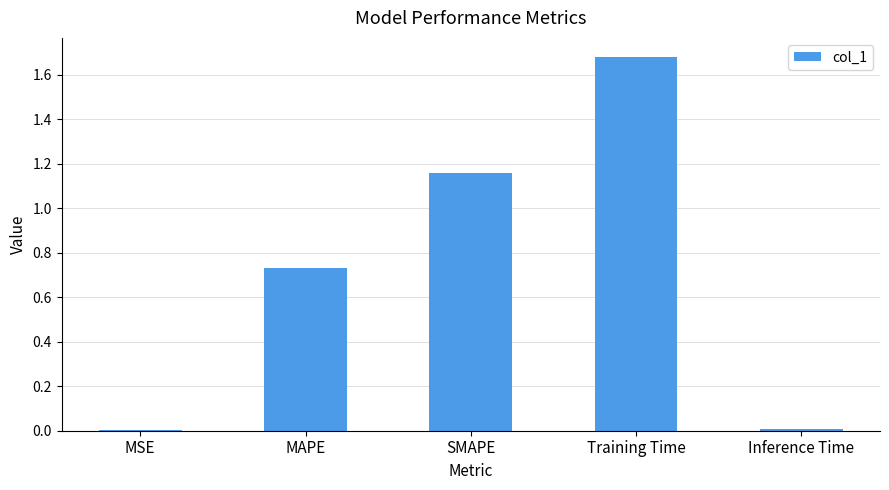

What is the maximum value shown in the chart?

1.7